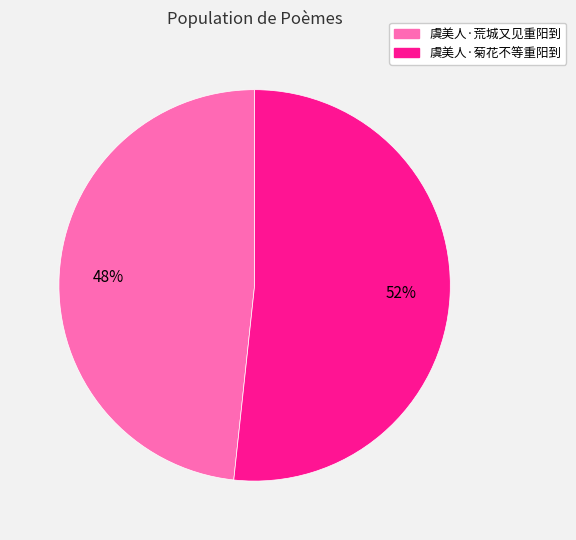

Combined, do 虞美人·荒城又见重阳到 and 虞美人·菊花不等重阳到 account for over 50%?

Yes